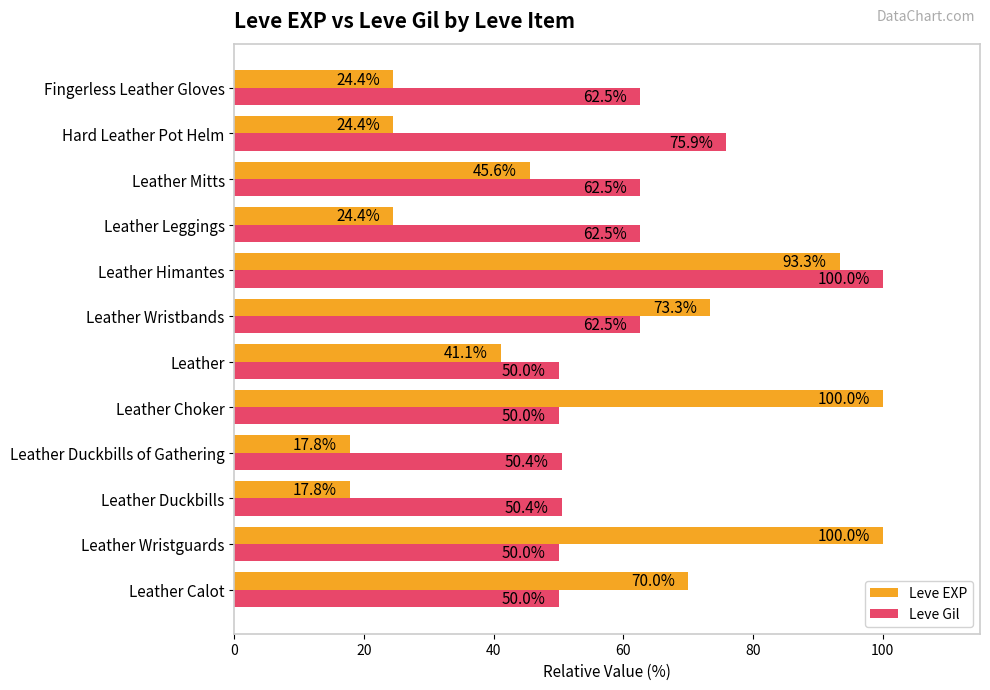

Rank the series at Leather Wristbands from highest to lowest value.

Leve EXP, Leve Gil